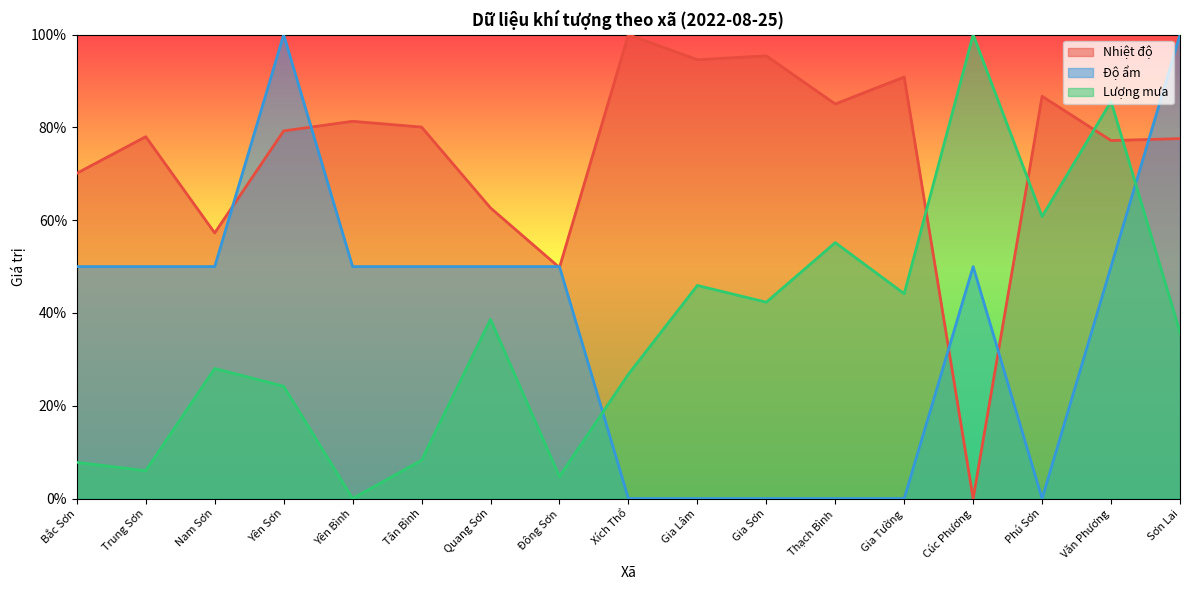

List the labels in order of Nhiệt độ value, largest first.

Xích Thổ, Gia Sơn, Gia Lâm, Gia Tường, Phú Sơn, Thạch Bình, Yên Bình, Tân Bình, Yên Sơn, Trung Sơn, Sơn Lai, Văn Phương, Bắc Sơn, Quang Sơn, Nam Sơn, Đông Sơn, Cúc Phương